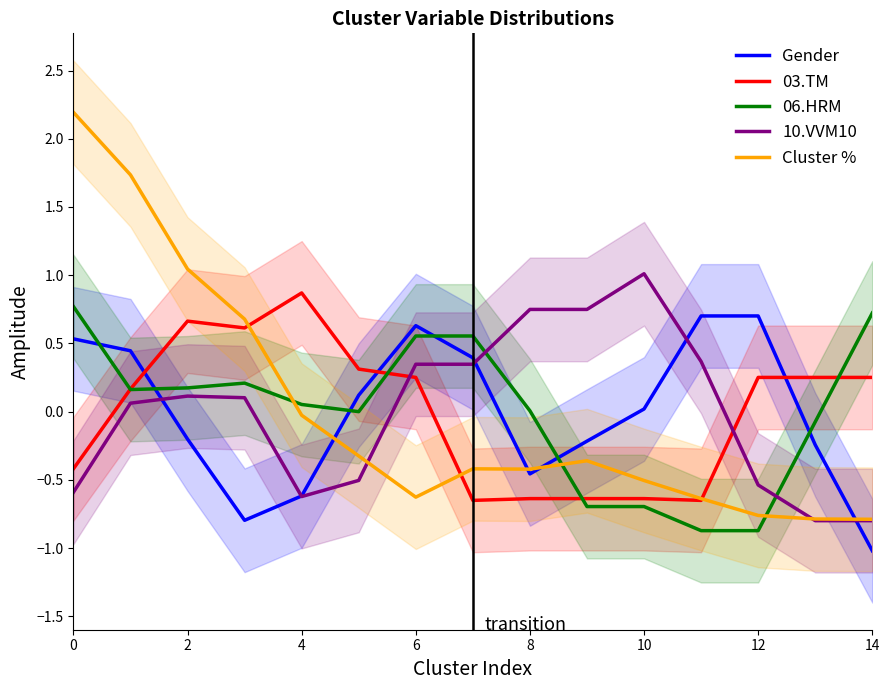

Rank the series at 11 from highest to lowest value.

Gender, 10.VVM10, Cluster %, 03.TM, 06.HRM